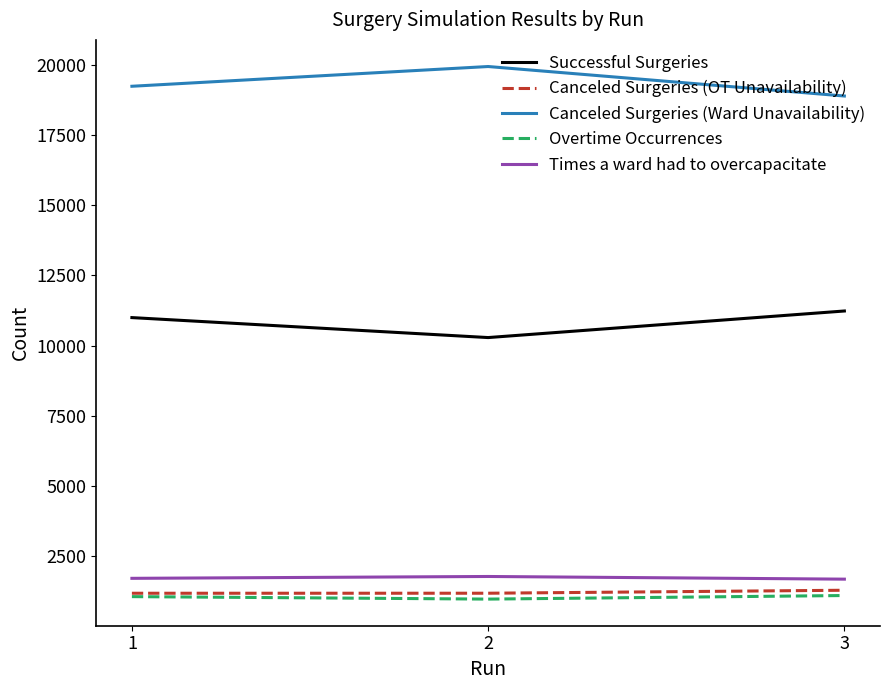

Which series has the largest total across all categories?

Canceled Surgeries (Ward Unavailability)